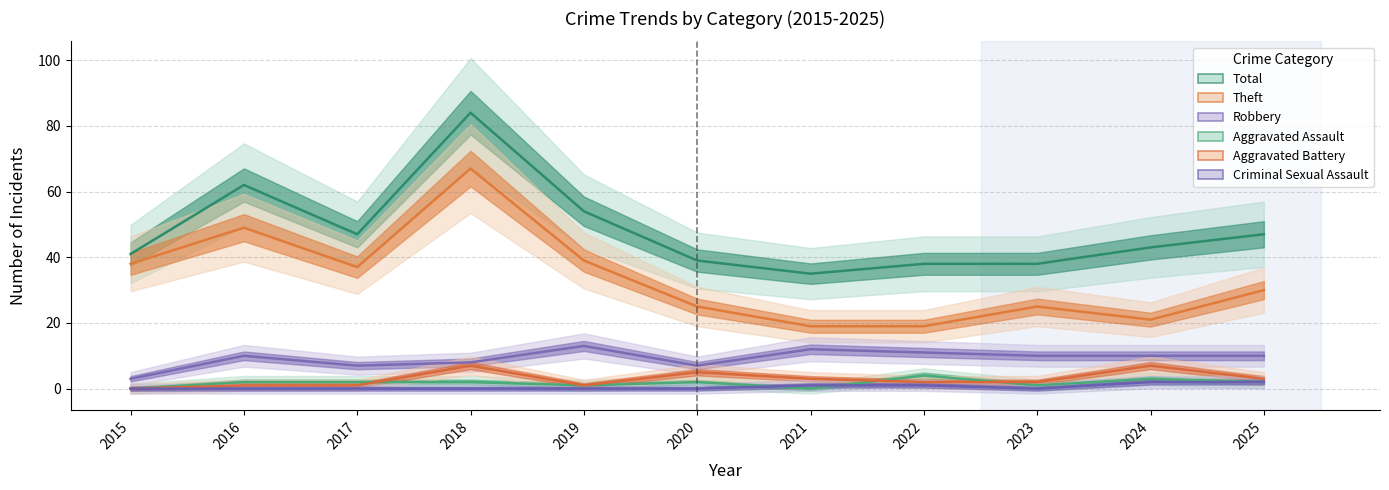

Is it true that Aggravated Assault equals 3 at 2024?

True